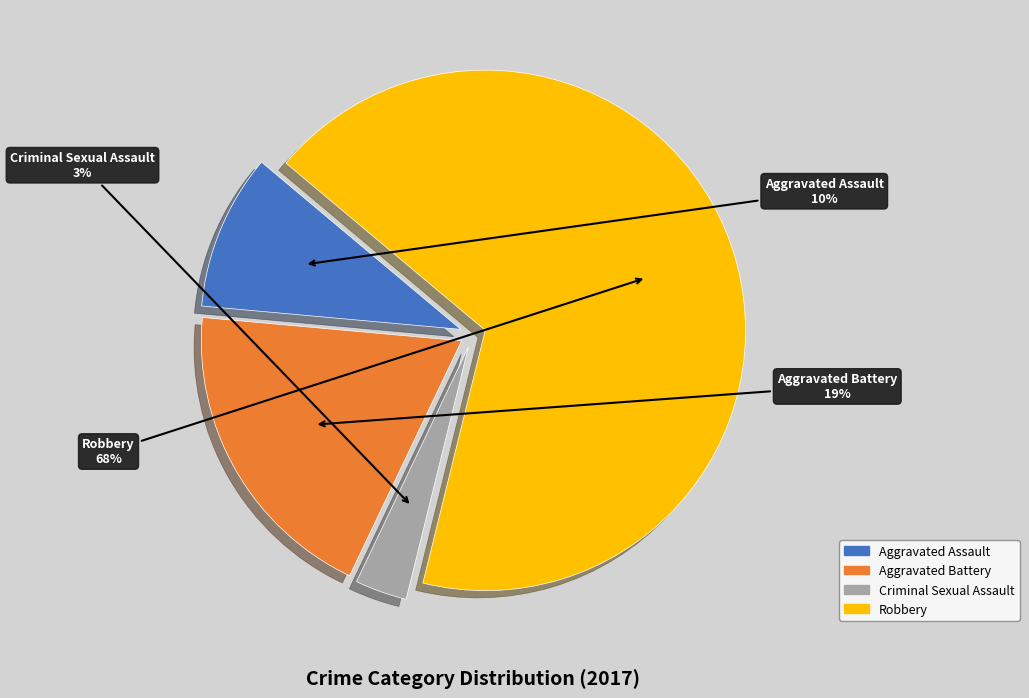

How many segments does this pie chart have?

4